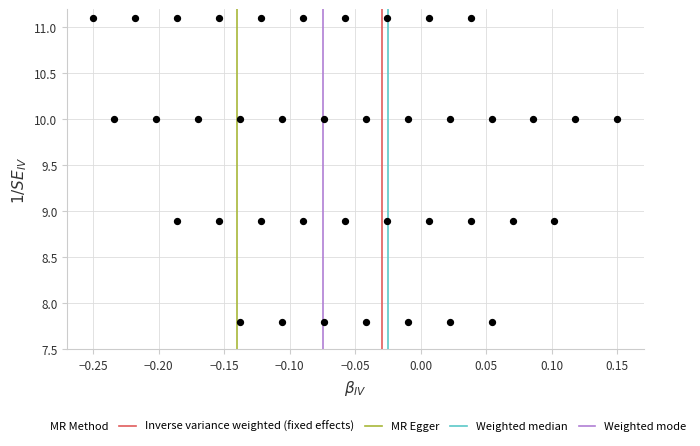

What is the range of Y values (max minus min)?

3.3